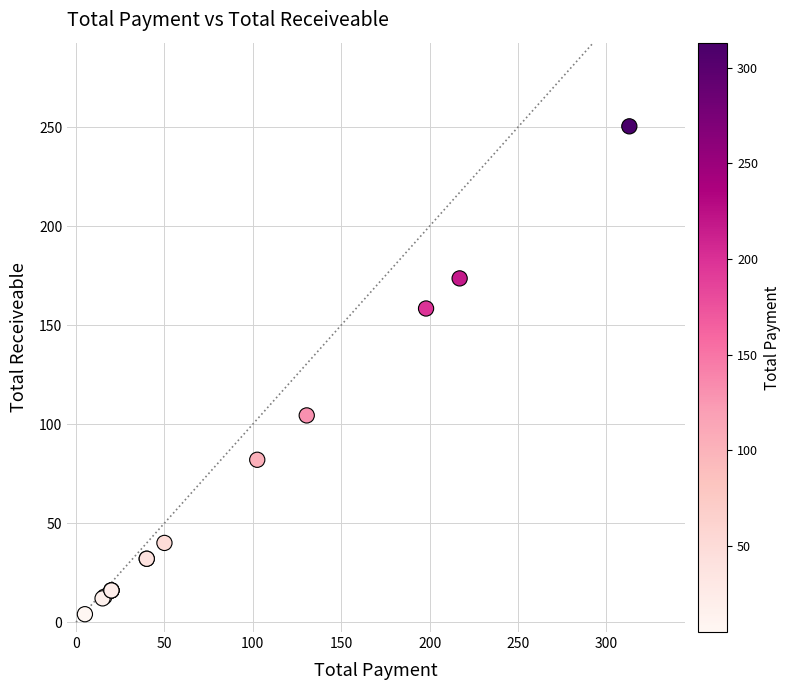

What Y value in the scatter plot is closest to 127?

104.4